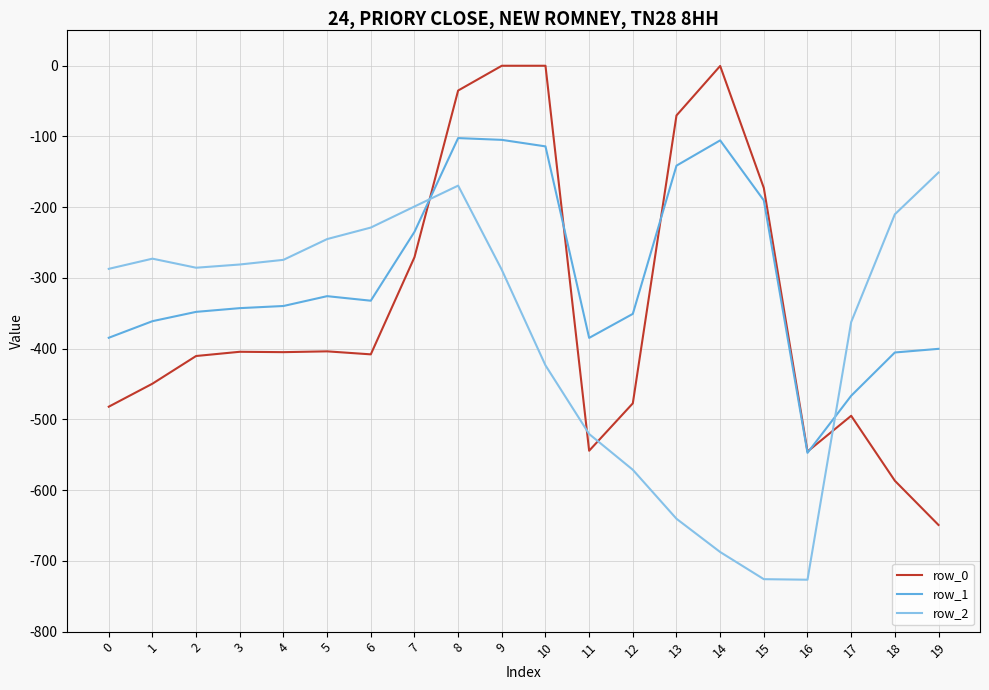

Does the chart display data point markers on the line(s)?

No